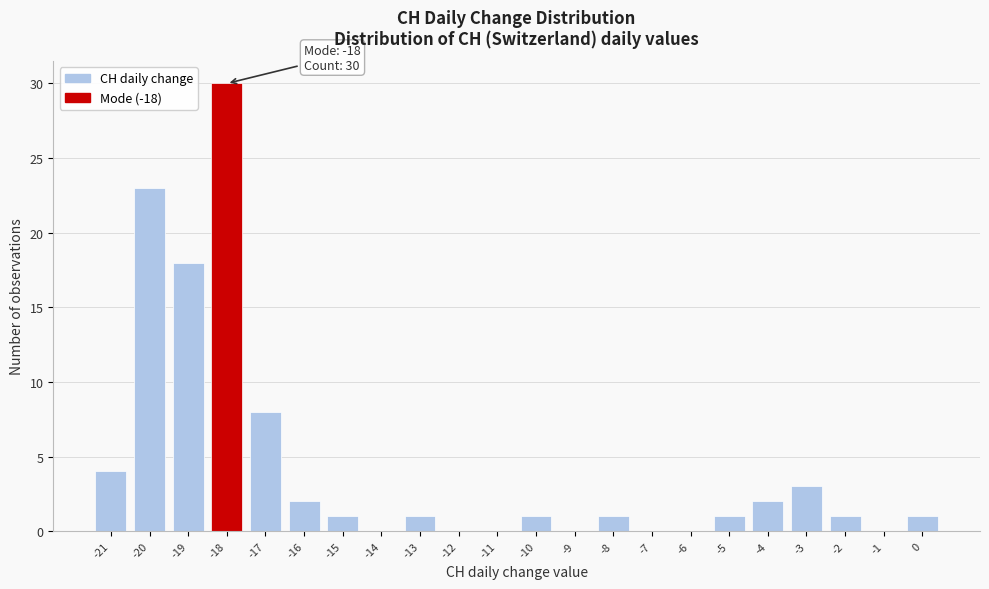

Over which range of the x-axis is the bar tallest?

-18.5 to -17.5